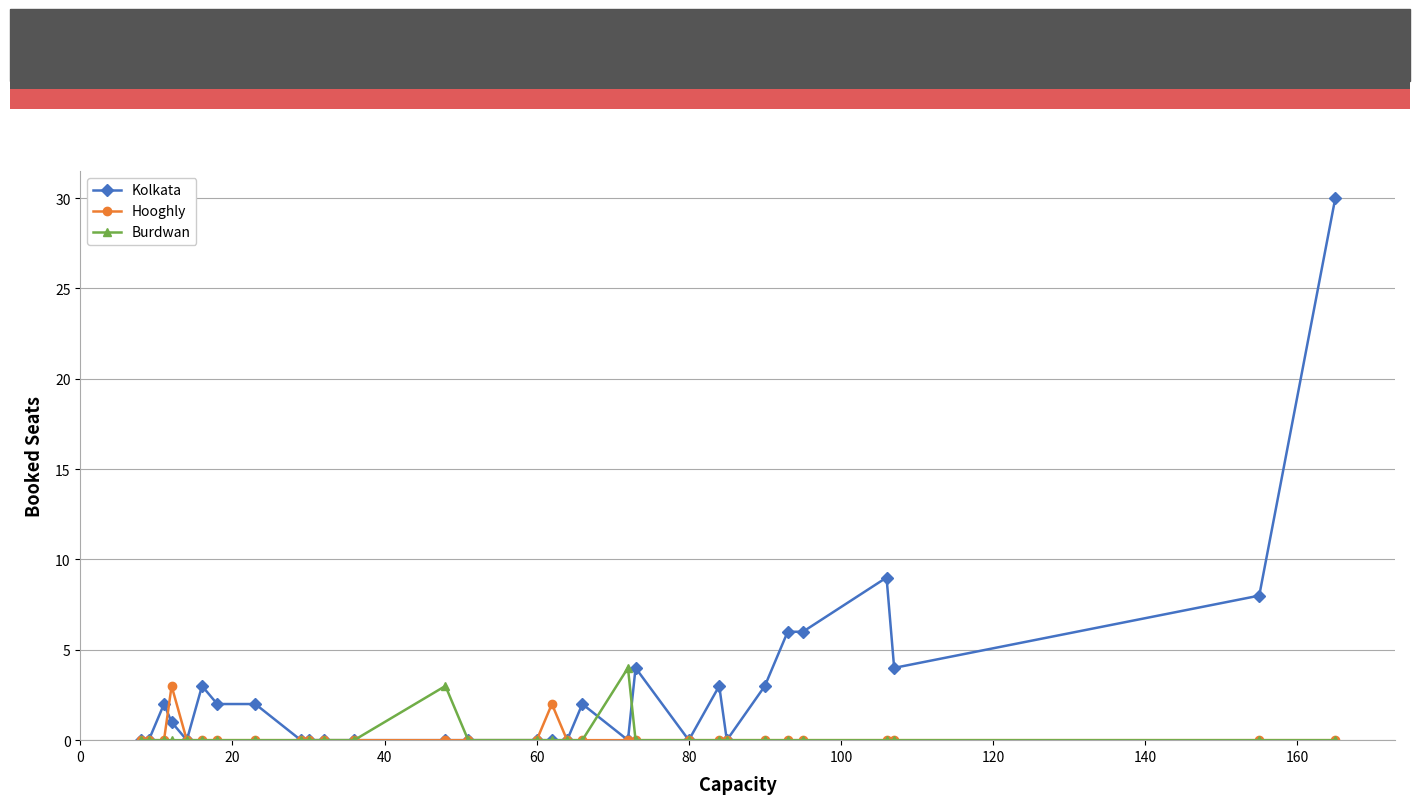

Which series has the widest spread of values?

Kolkata